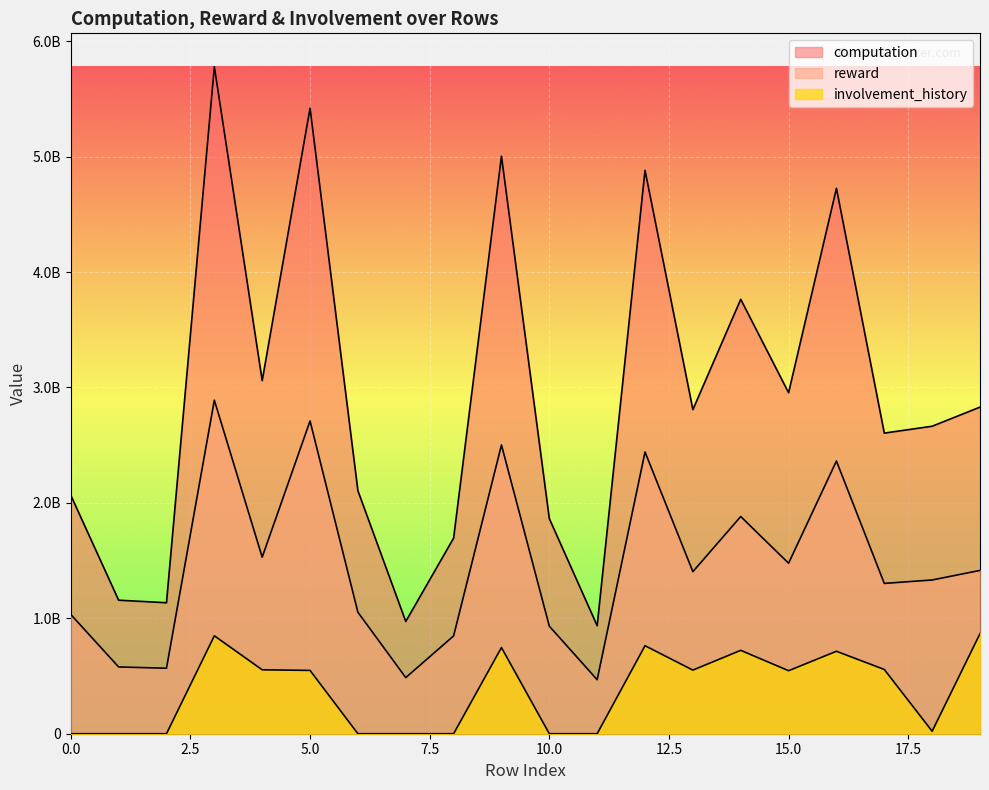

Does the chart display data point markers on the line(s)?

No